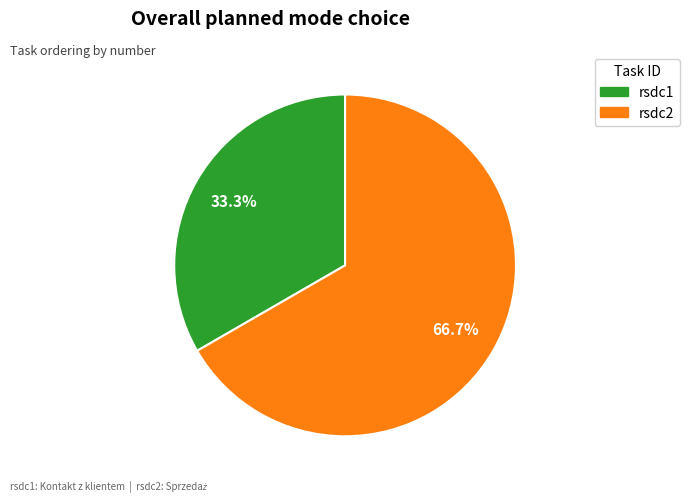

The rsdc1 slice represents 33% of the pie. True or false?

True